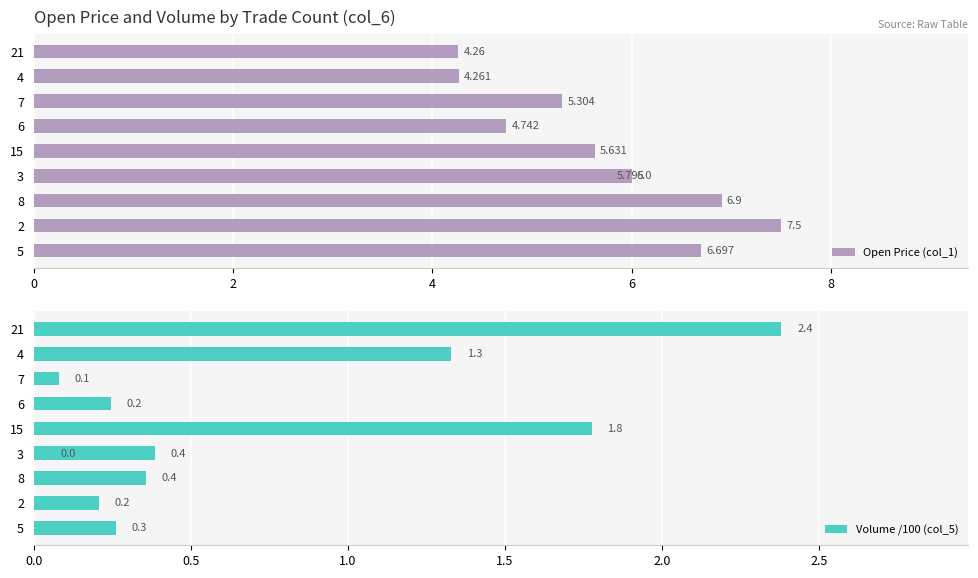

At 6, list the series in order from largest to smallest.

Open Price (col_1), Volume /100 (col_5)